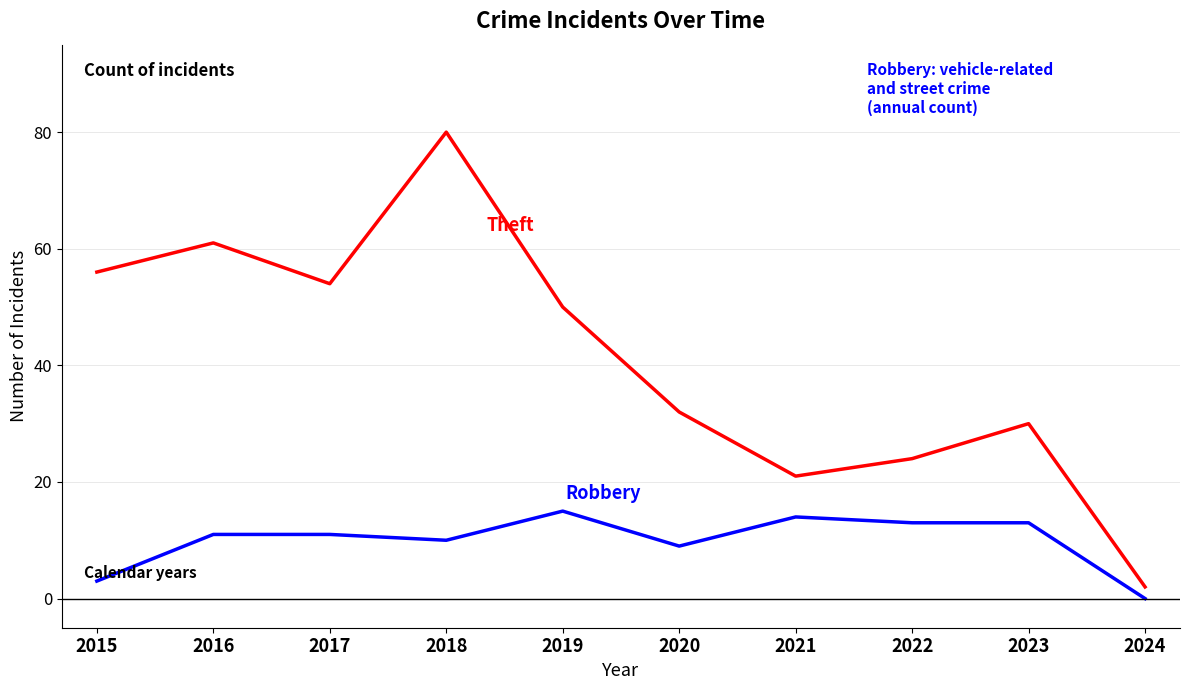

What is the difference between the highest and lowest values at 2023?

17